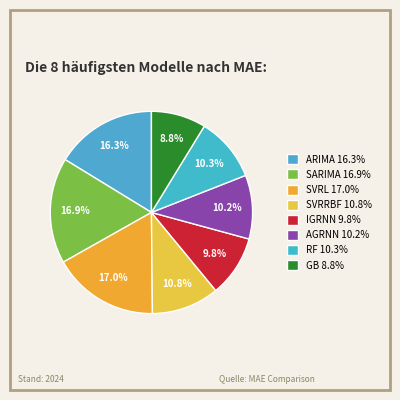

Count the number of slices in the pie.

8